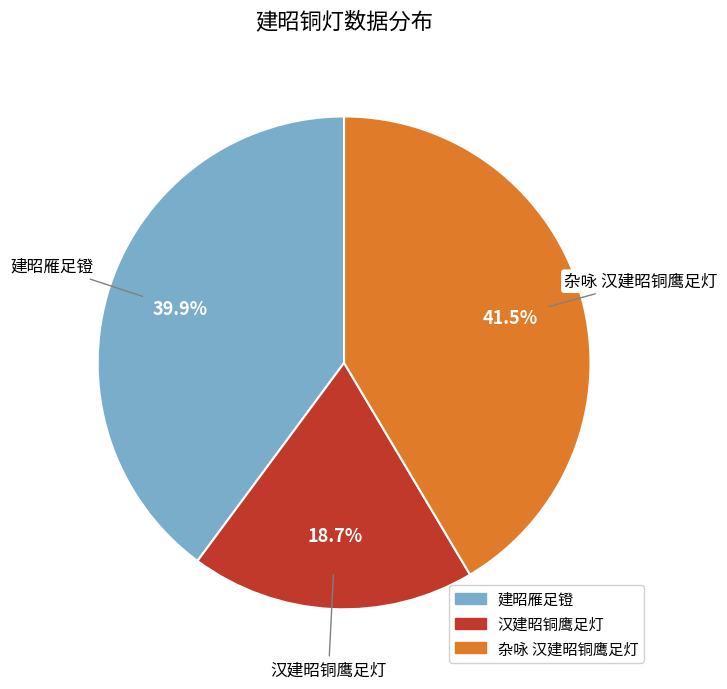

Rank the categories by value from highest to lowest.

杂咏 汉建昭铜鹰足灯, 建昭雁足镫, 汉建昭铜鹰足灯